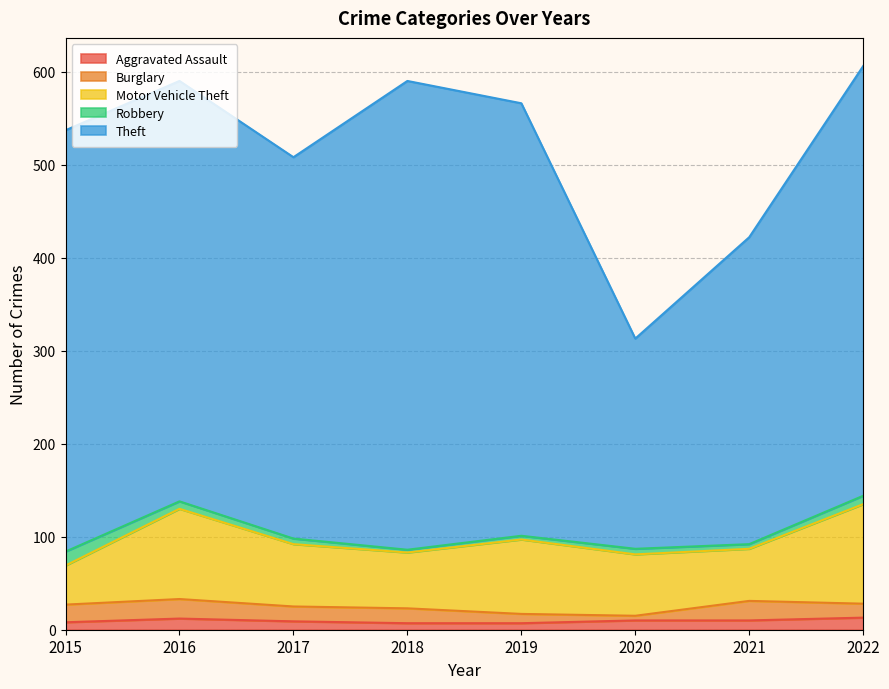

What is the value of the Motor Vehicle Theft point at the 4th from the left?

60